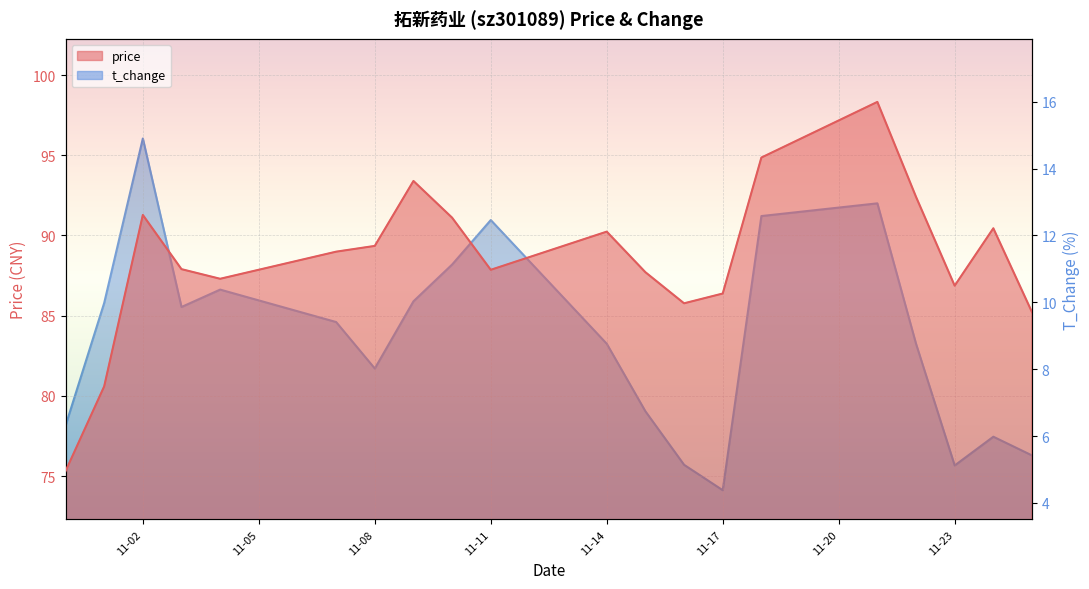

True or false: t_change has a value of 5.1 at 11-23.

True